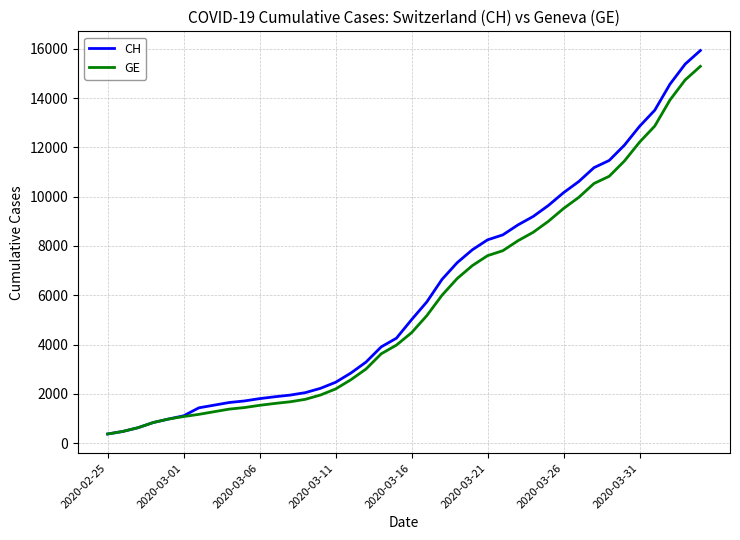

Which series has the widest spread of values?

CH